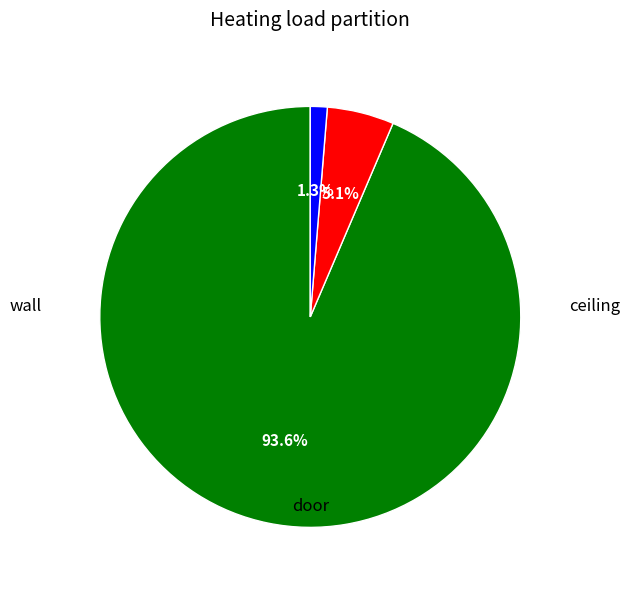

How many slices are in this pie chart?

3